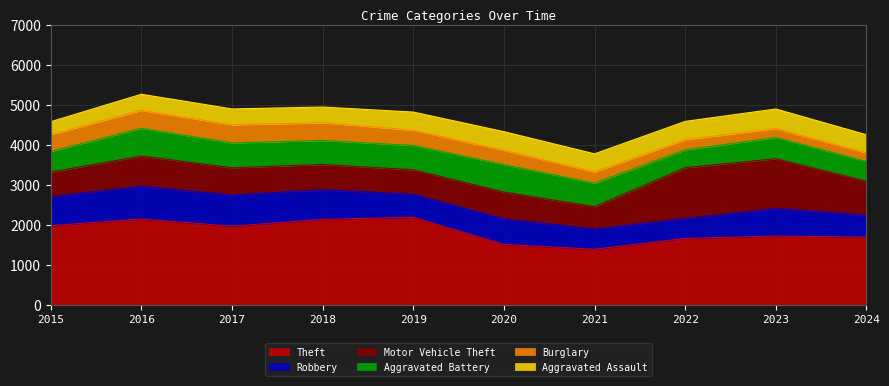

How many data points in Theft are above 1968?

4